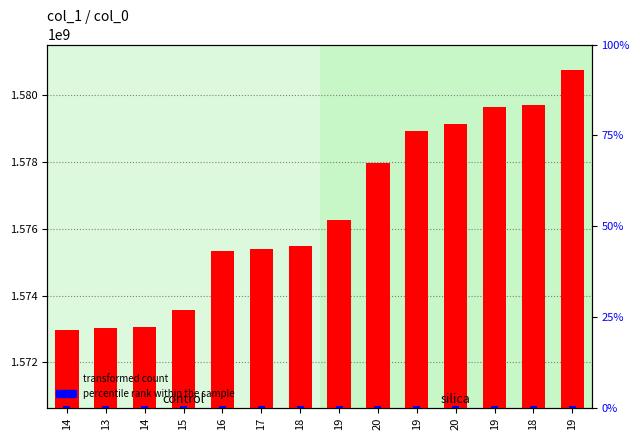

What is the greatest value displayed?

1580743525.0